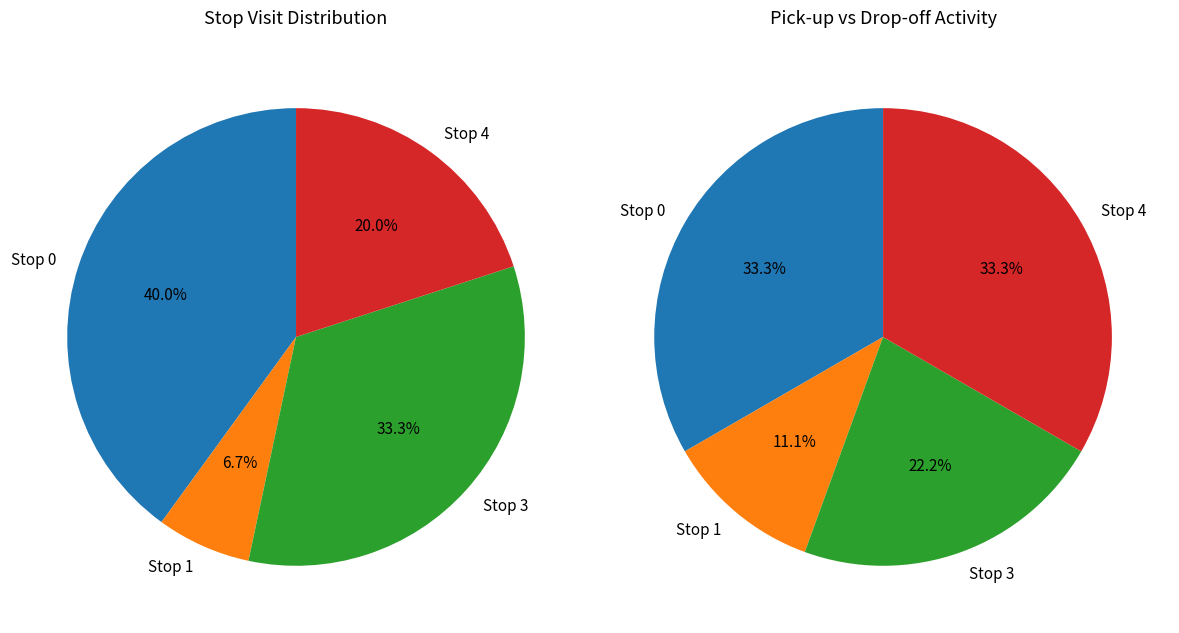

Approximately how many times larger is the value at Stop 0 compared to Stop 3?

1.2